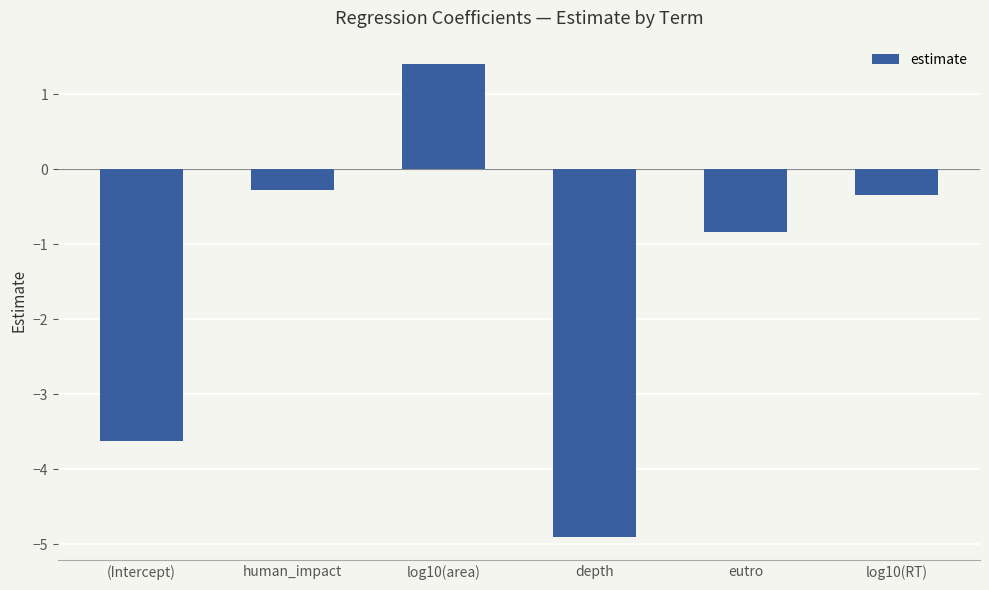

What value does the data have at log10(RT)?

-0.3